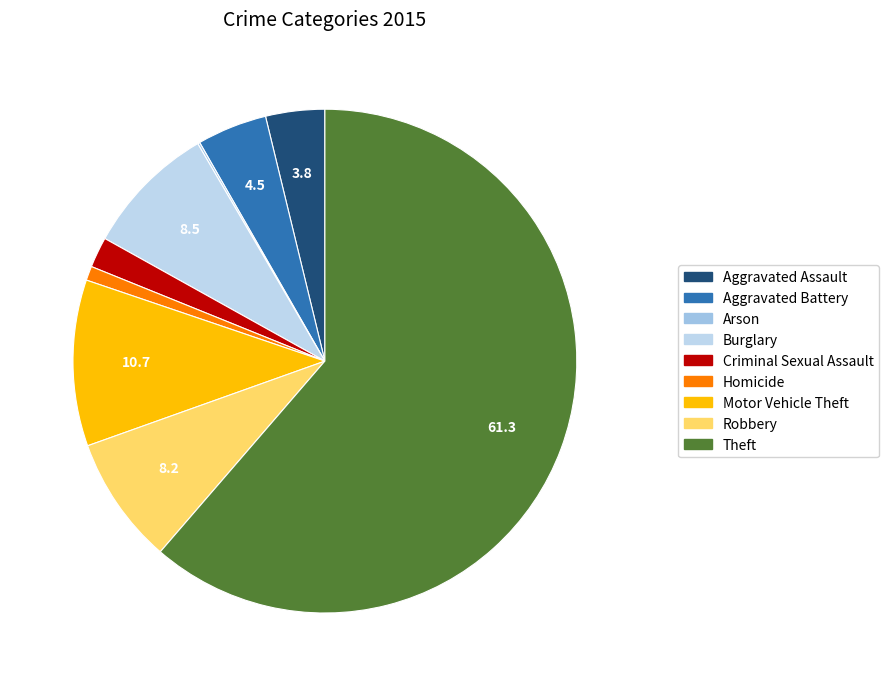

To the nearest percent, what is the average slice percentage?

11%